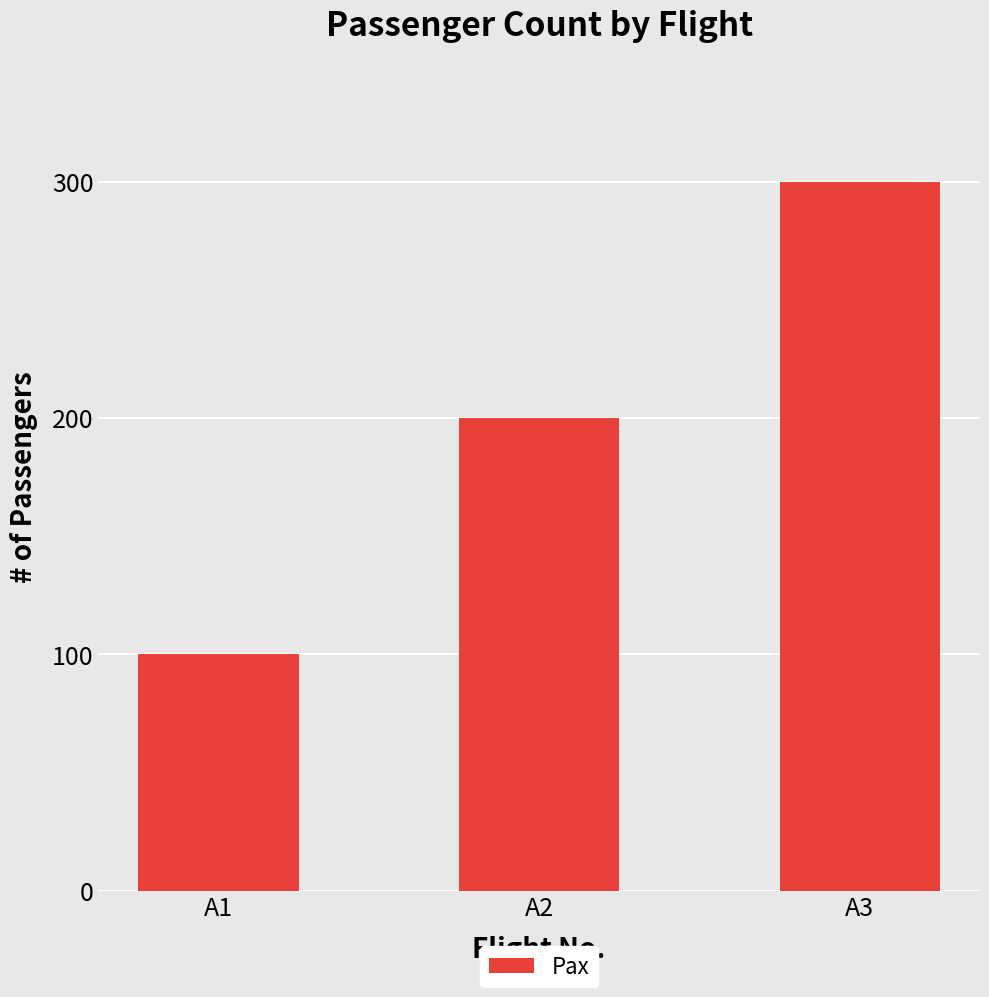

Does the chart contain stacked bars?

No